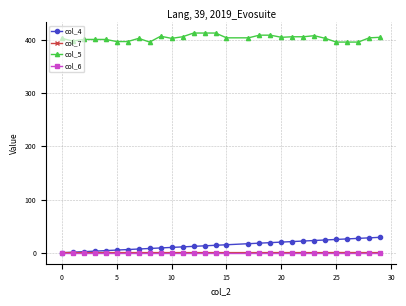

What is the value of the col_4 point at the 15th from the left?

14.0